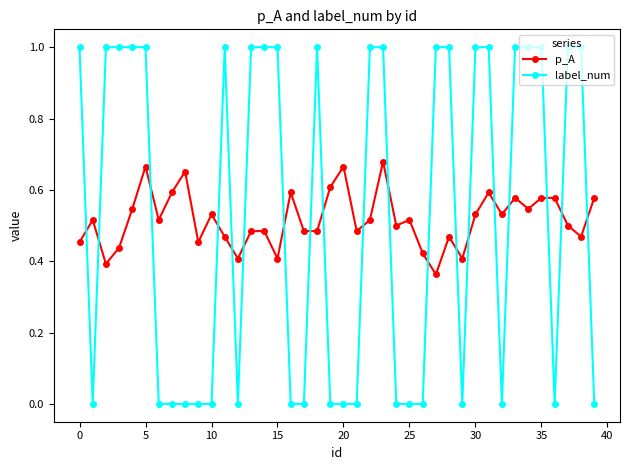

What is the difference between the maximum and minimum values in the label_num series?

1.0